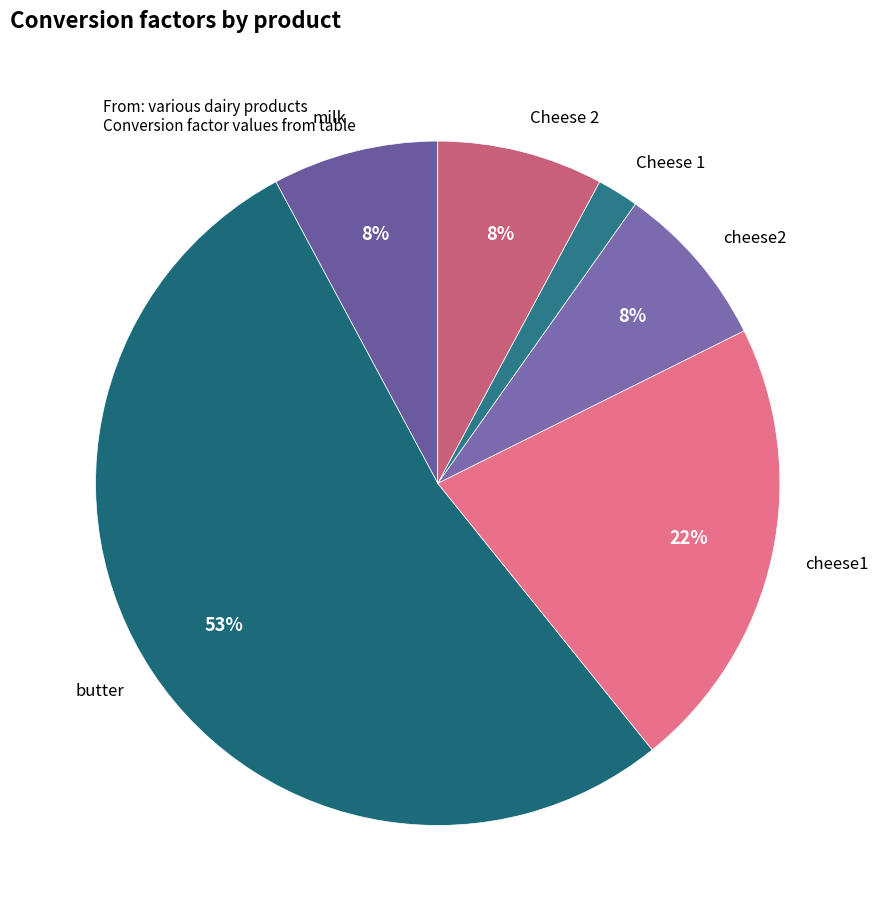

Is there any slice that represents more than half of the pie?

Yes